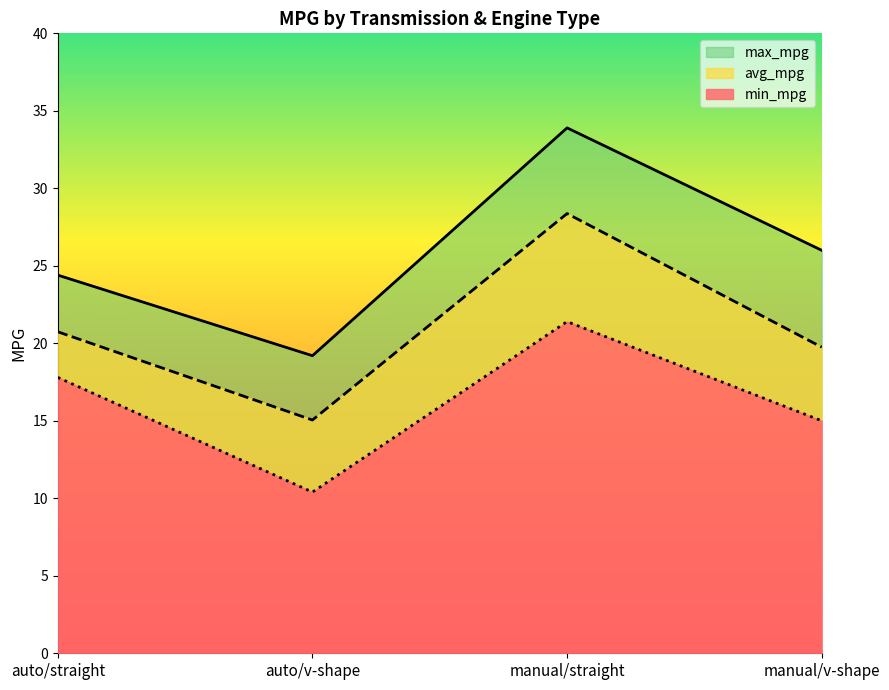

List the series in order of their peak value, lowest first.

min_mpg, avg_mpg, max_mpg